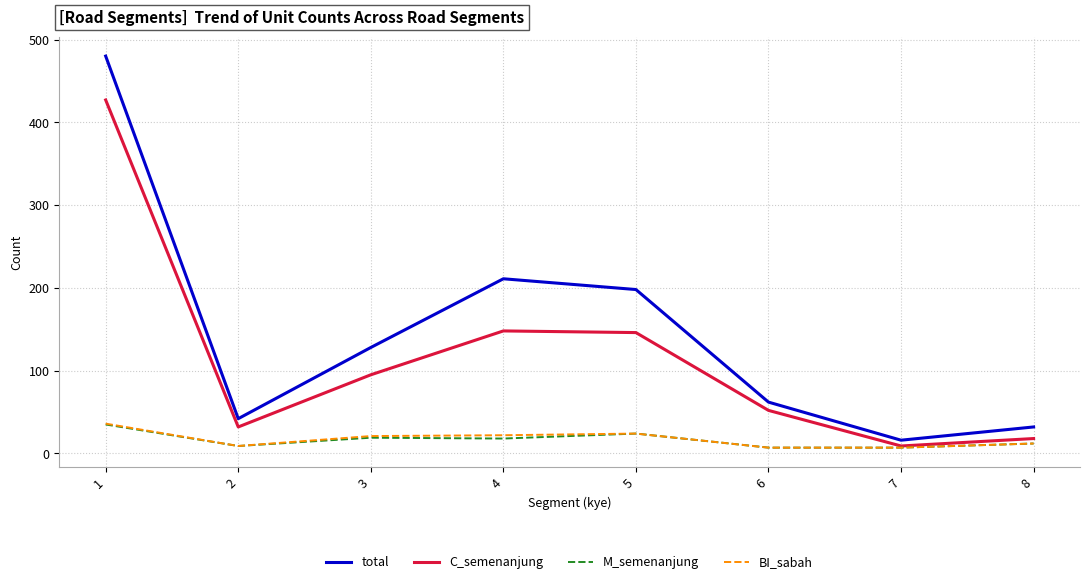

The M_semenanjung series shows 7 at 7. True or false?

True